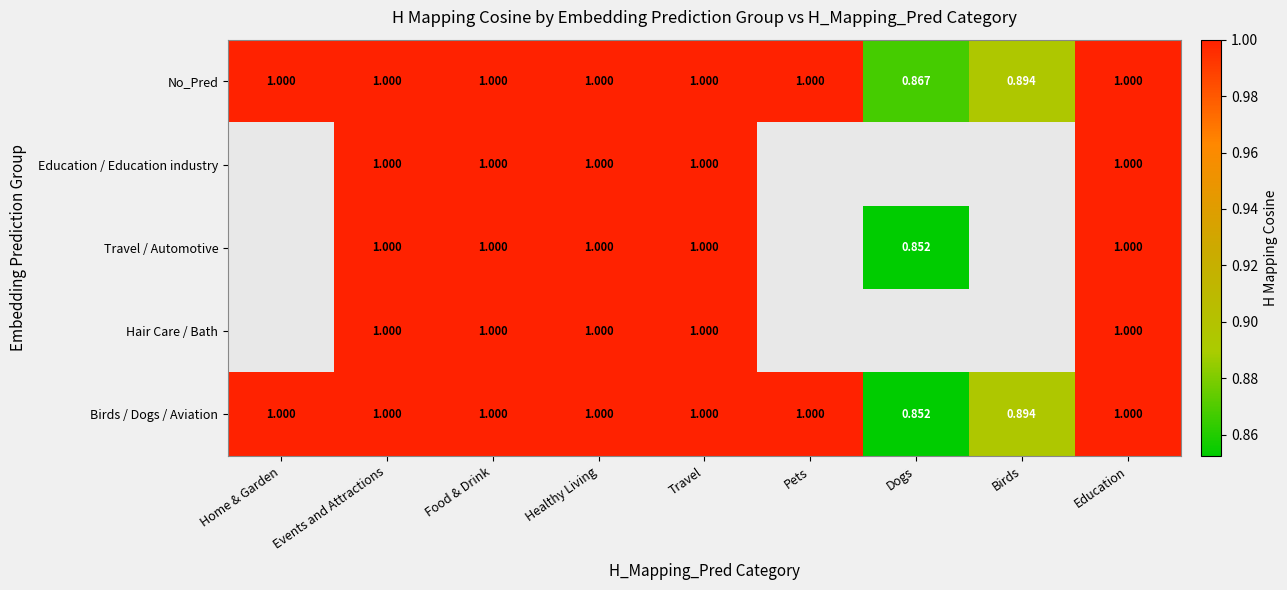

Count the number of data series in this chart.

5